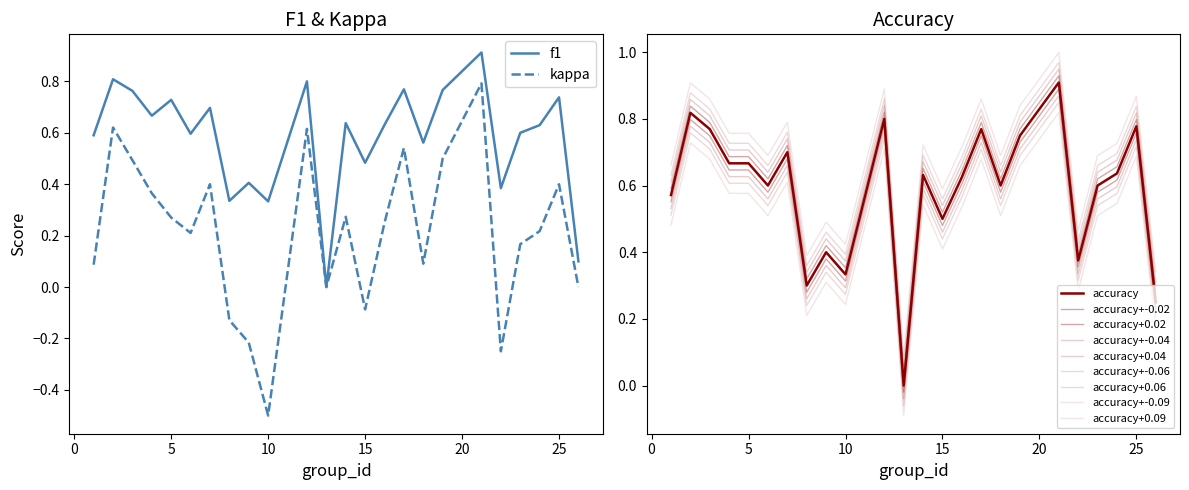

Rank the categories by f1 value from highest to lowest.

21, 2, 12, 17, 19, 3, 25, 5, 7, 4, 14, 16, 24, 23, 6, 1, 18, 15, 9, 22, 8, 10, 26, 13